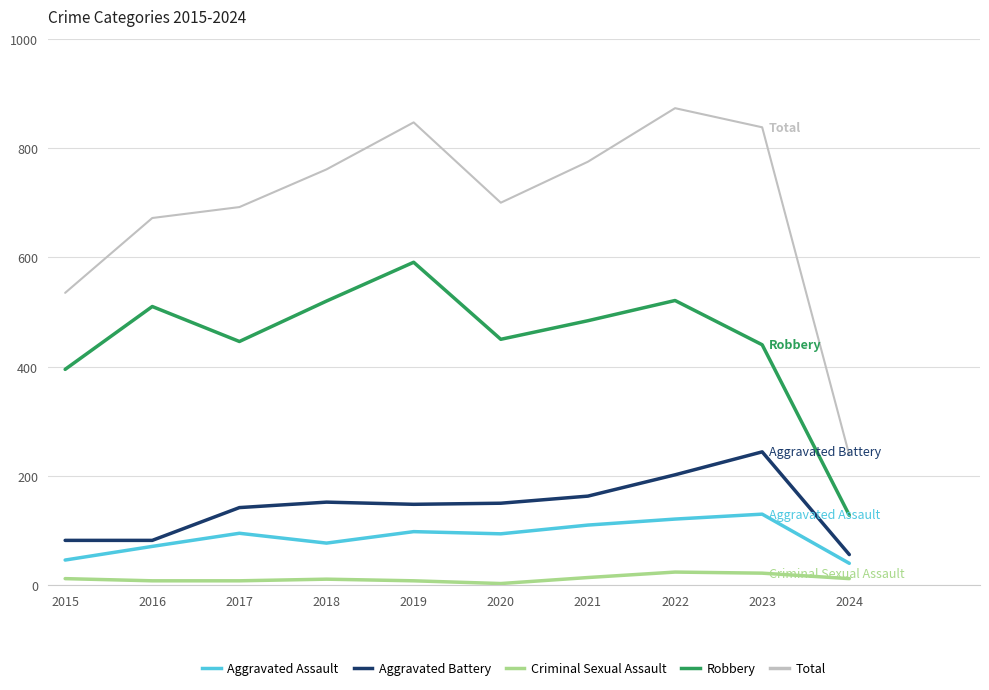

At 2019, list the series in order from largest to smallest.

Total, Robbery, Aggravated Battery, Aggravated Assault, Criminal Sexual Assault